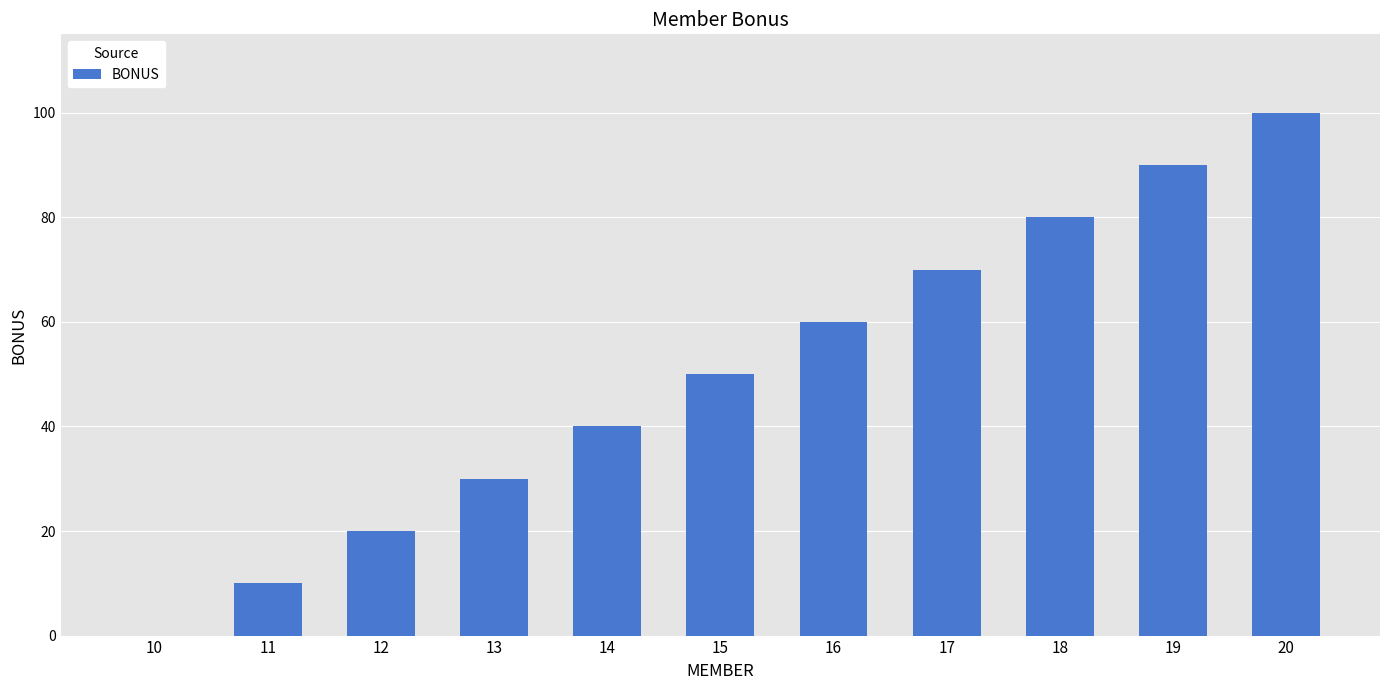

What is the approximate value at 16?

60